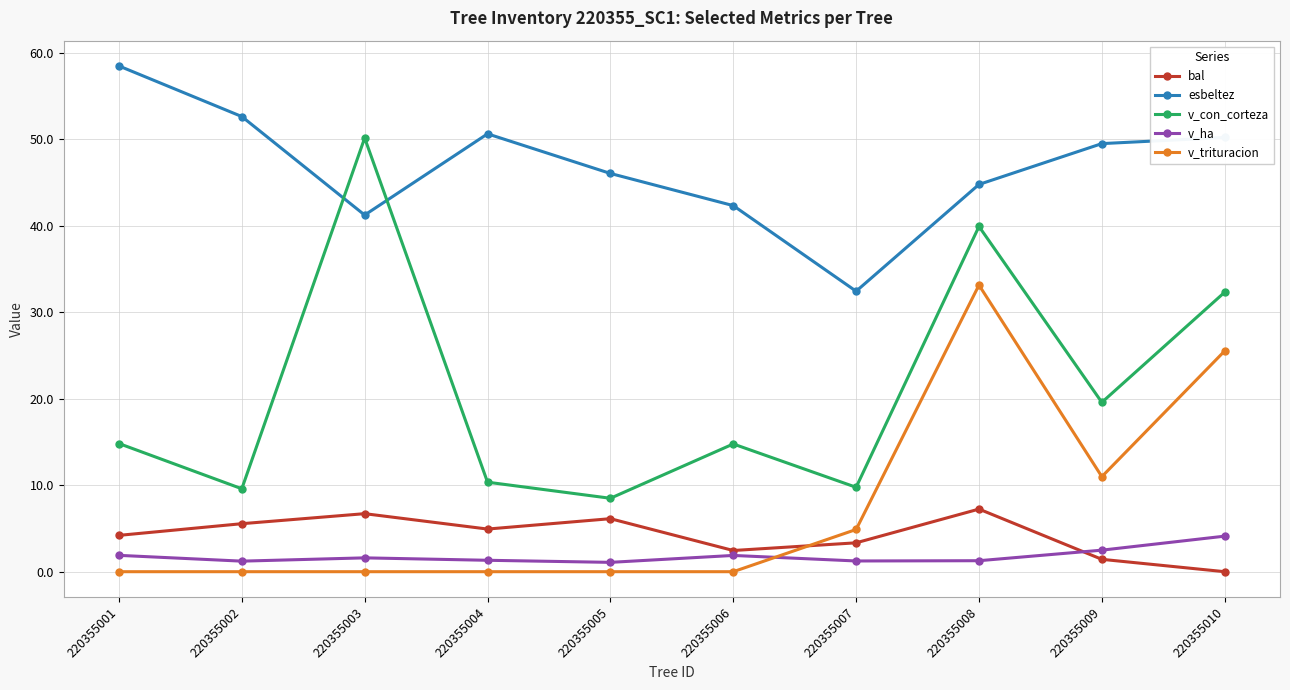

Which series changed the most between 220355003 and 220355006?

v_con_corteza